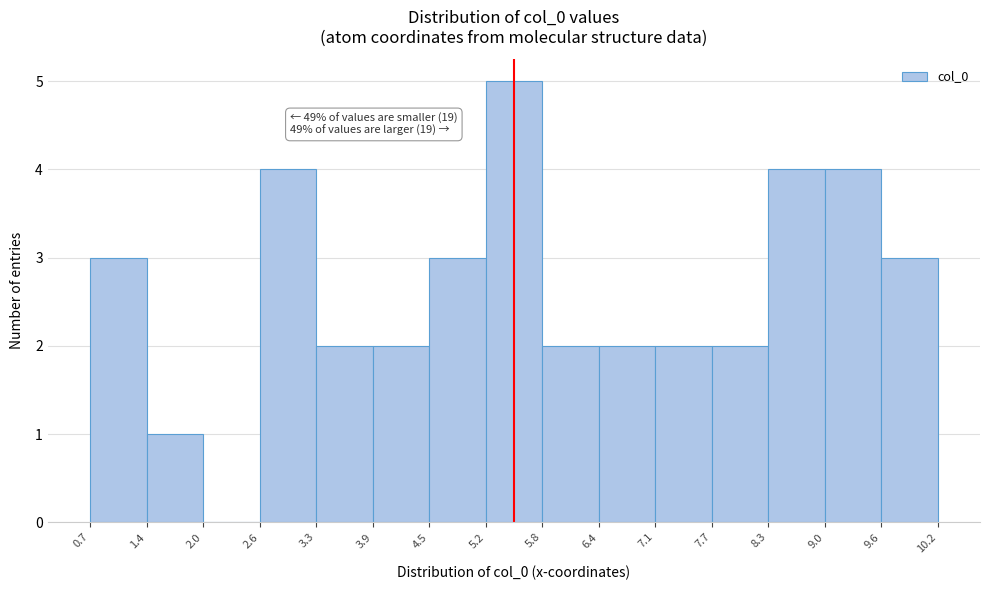

Which range on the x-axis has the tallest bar?

5.2 to 5.8